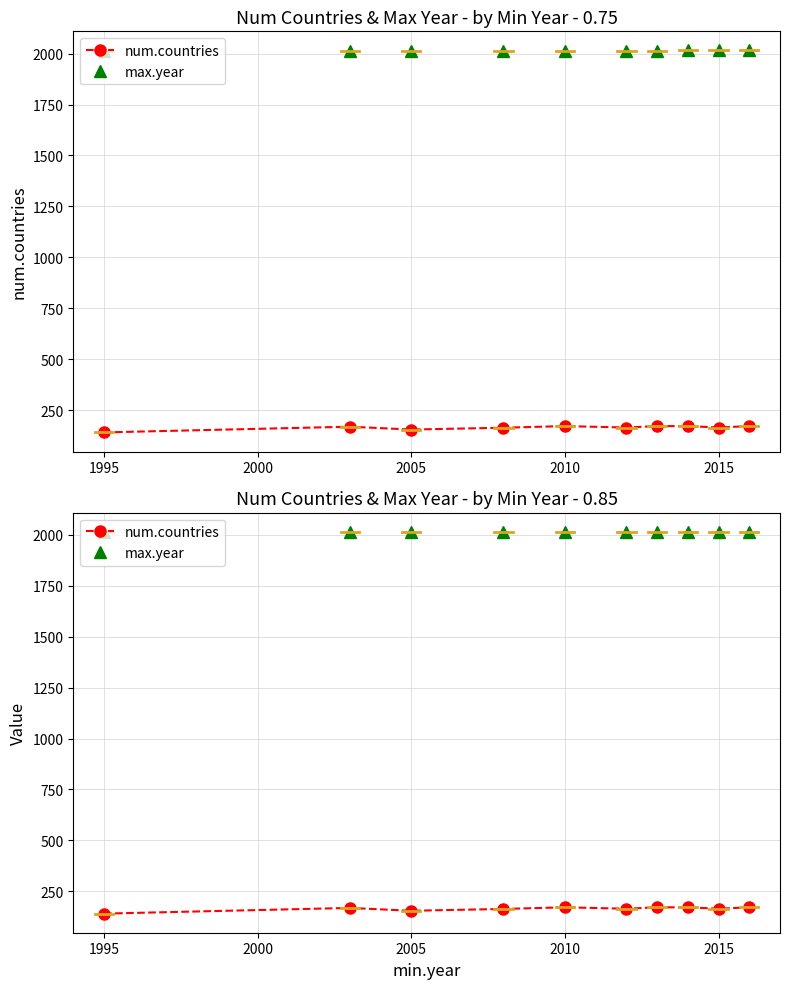

What is the label of the 6th point from the right?

2010